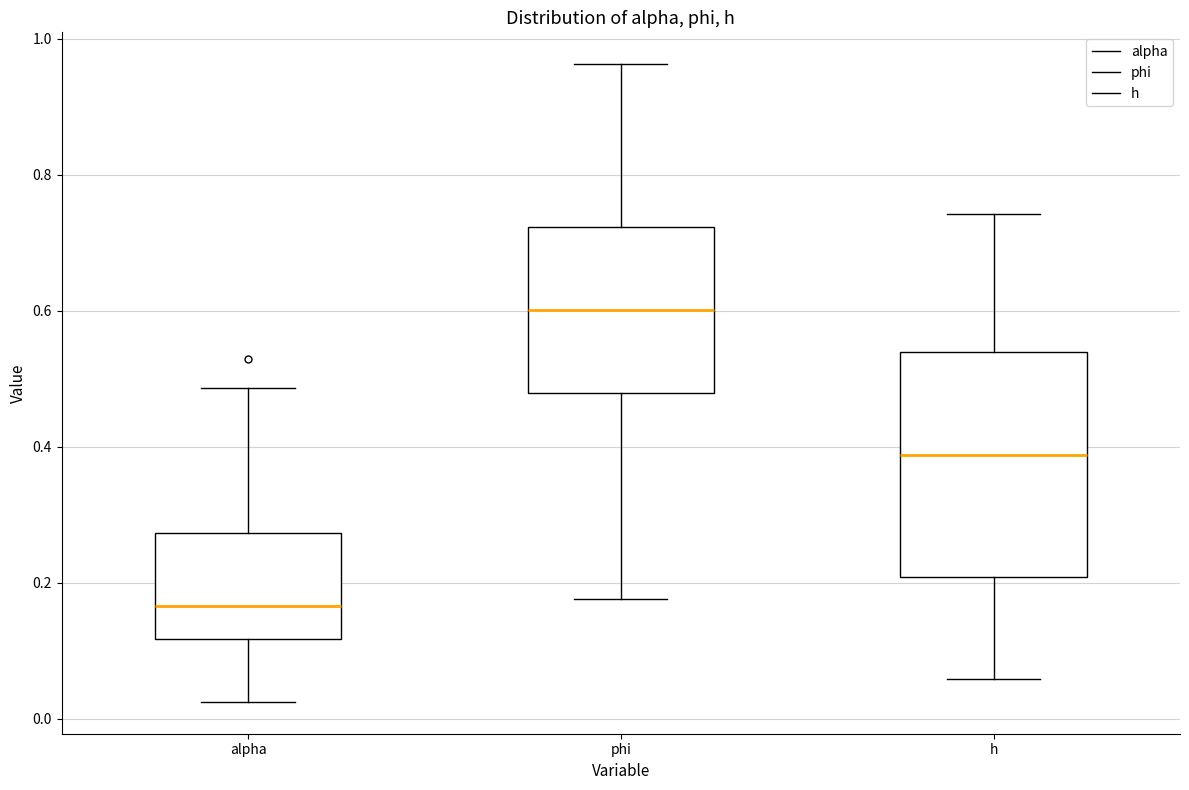

Which box is the tallest, from its lower edge to its upper edge?

h